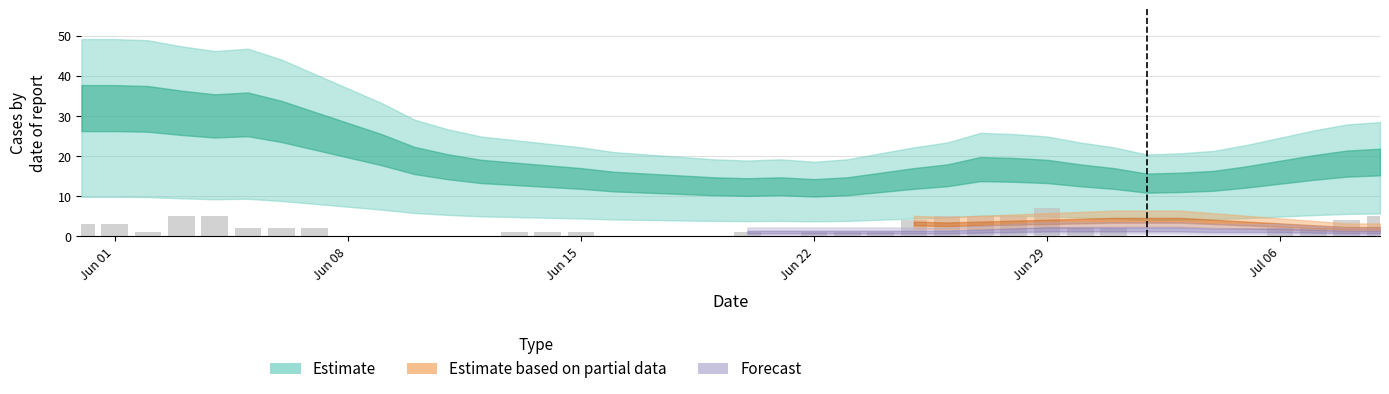

What is the greatest value displayed?

7